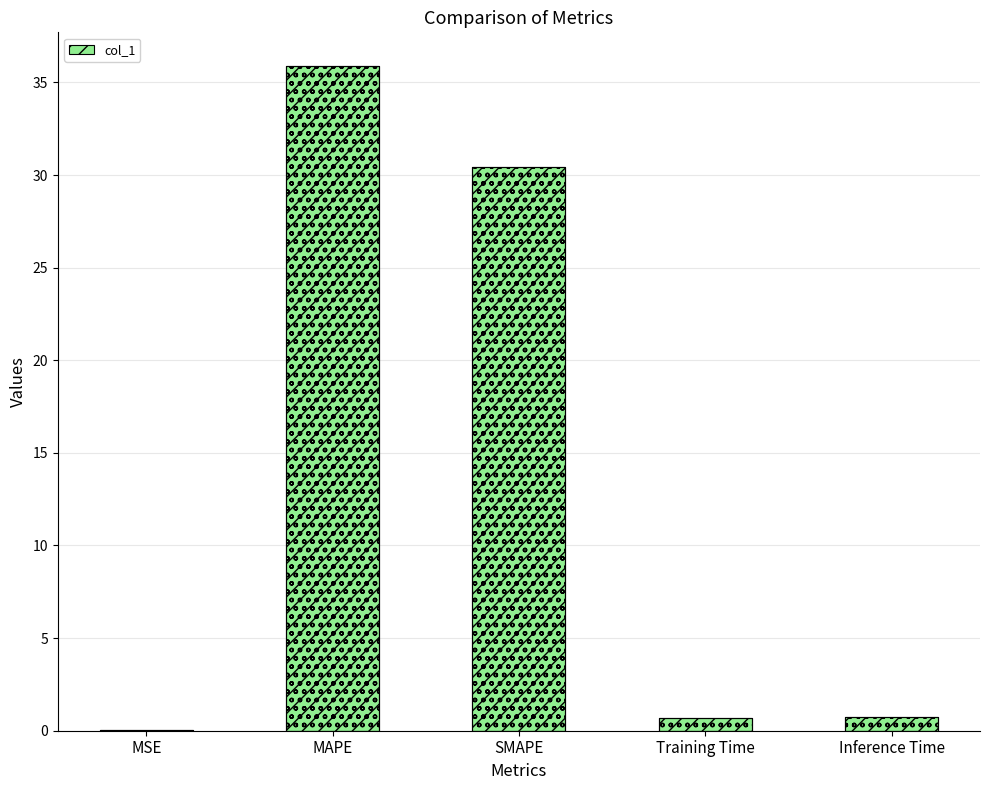

Reading left to right, transcribe all the data shown in this chart.

0.0	35.9	30.4	0.7	0.8